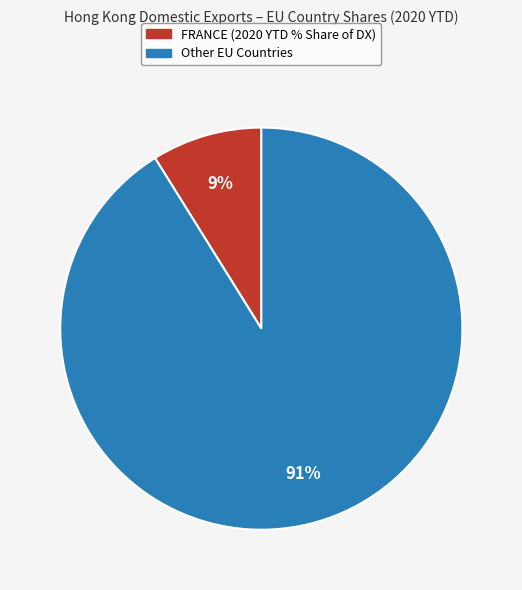

Is there any slice that represents more than half of the pie?

Yes